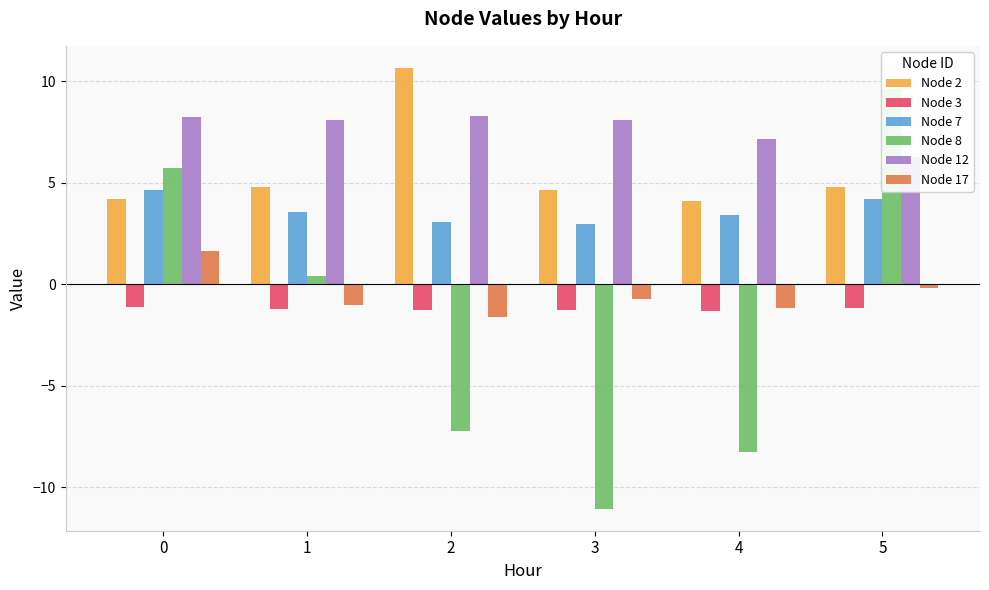

How many categories are shown in the chart?

6